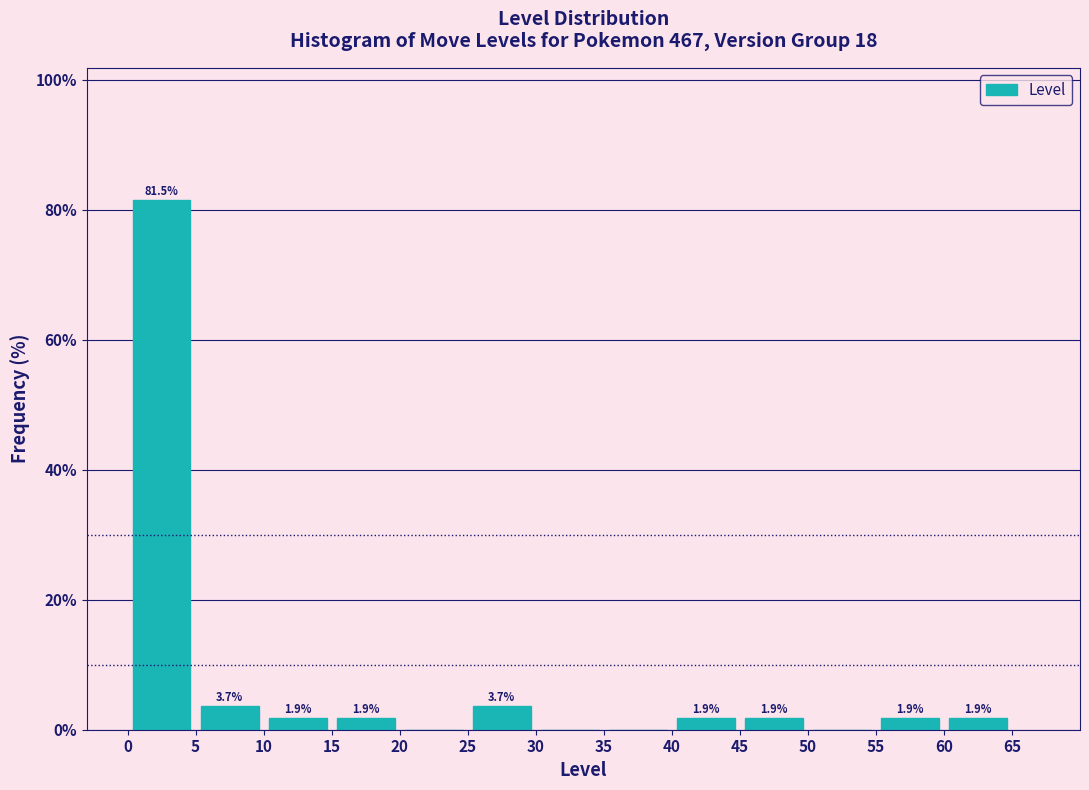

Which range on the x-axis has the tallest bar?

0 to 5